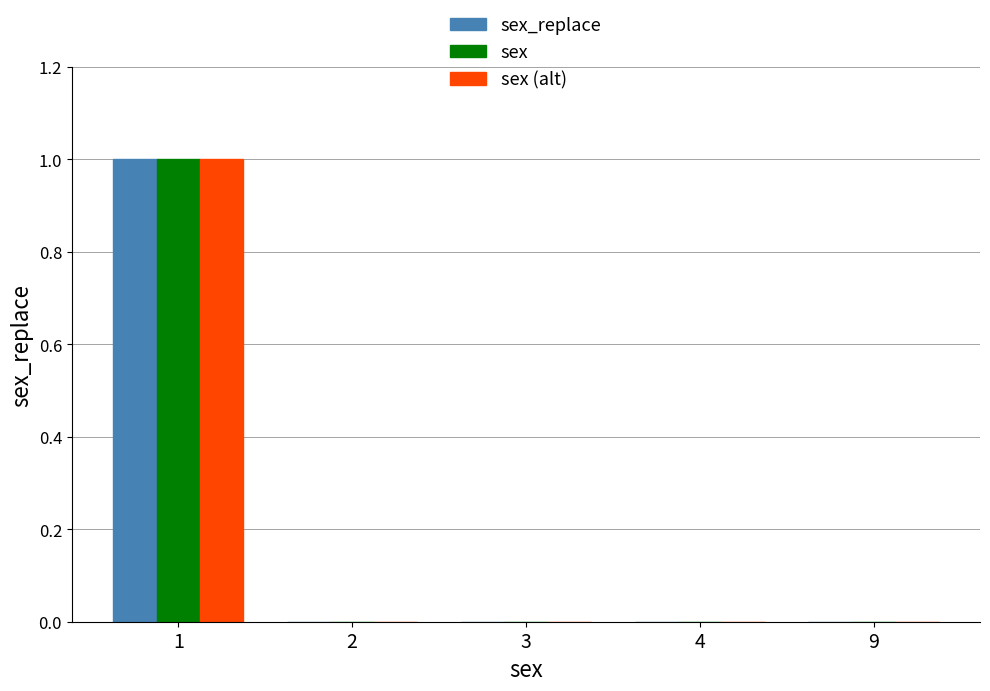

The sex_replace series shows 1 at 3. True or false?

False